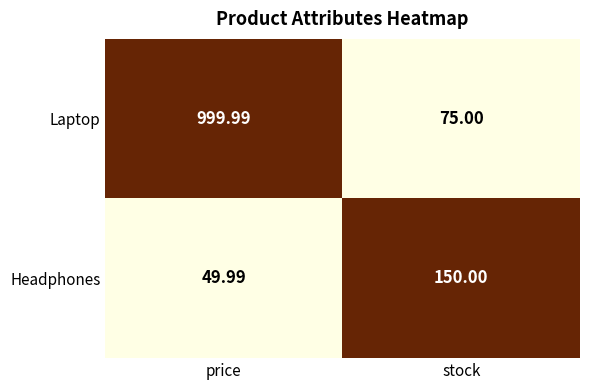

At which category is the sum across all series the highest?

price